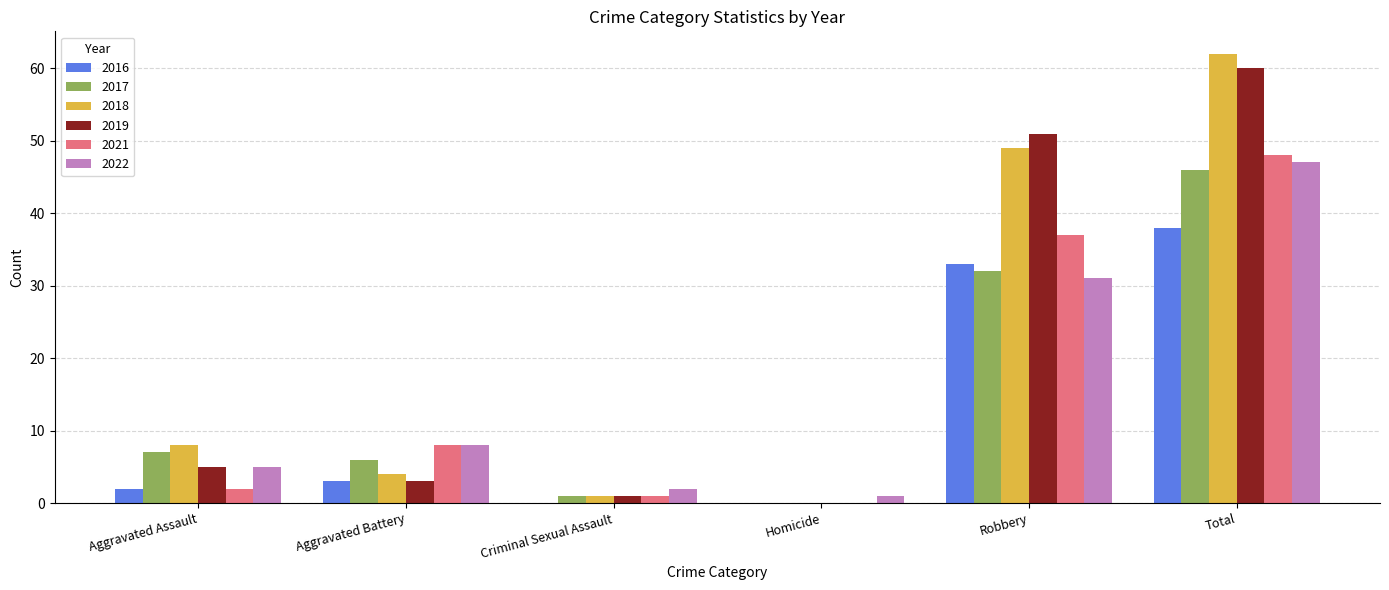

Is it true that 2016 equals 51 at Total?

False